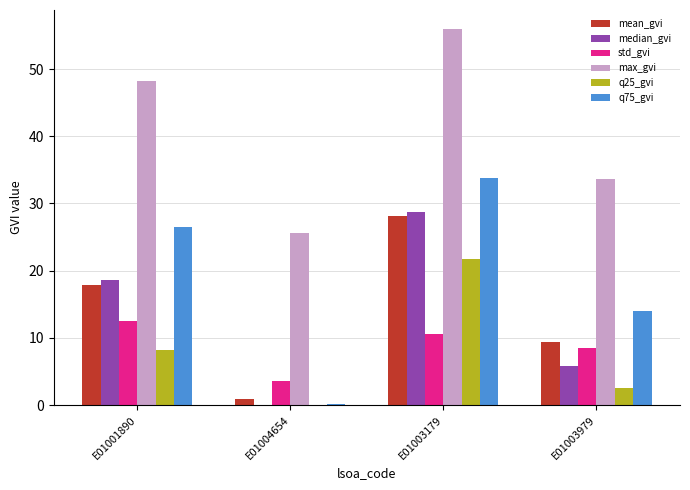

What value does the median_gvi series have at E01001890?

18.6